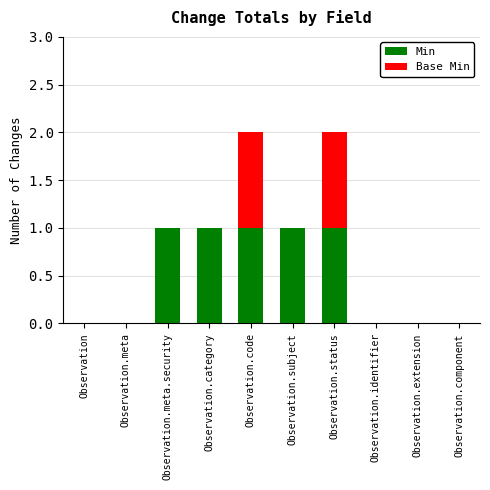

How many data points does each series have?

10